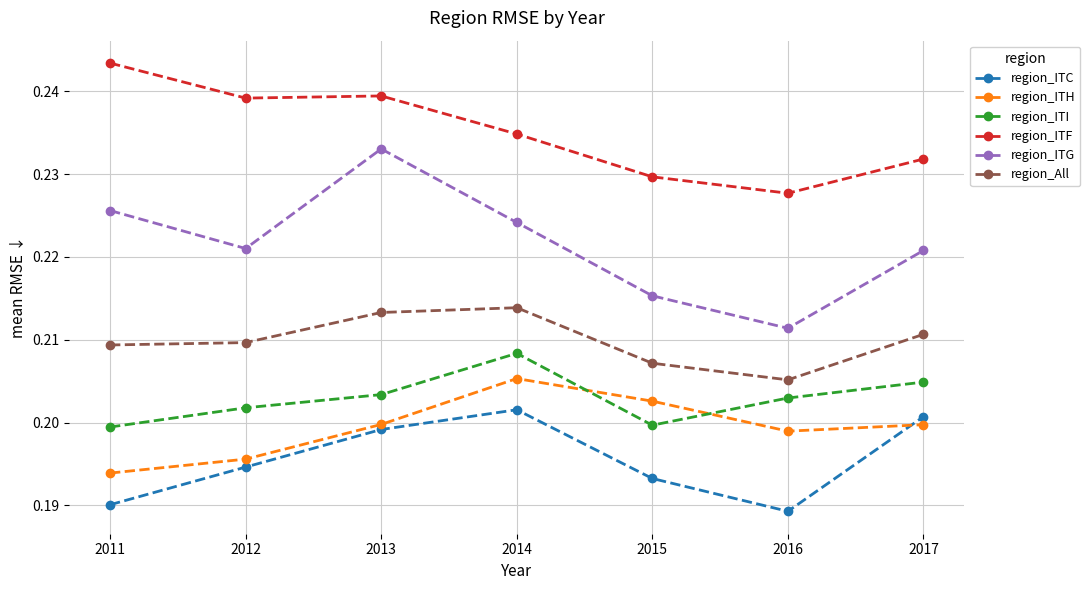

Which category has the highest value in the region_ITH series?

2014